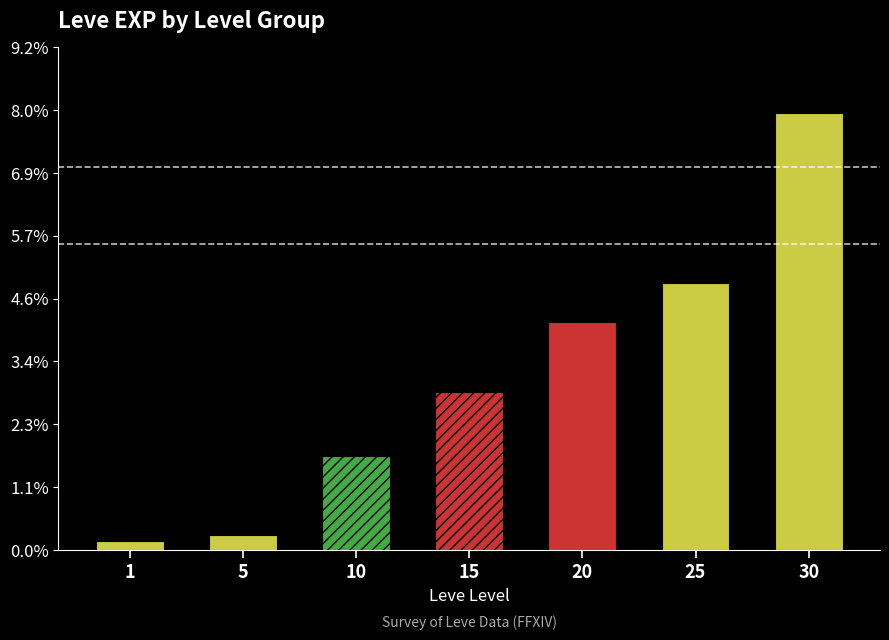

Are the bars grouped side by side (vs. stacked)?

No